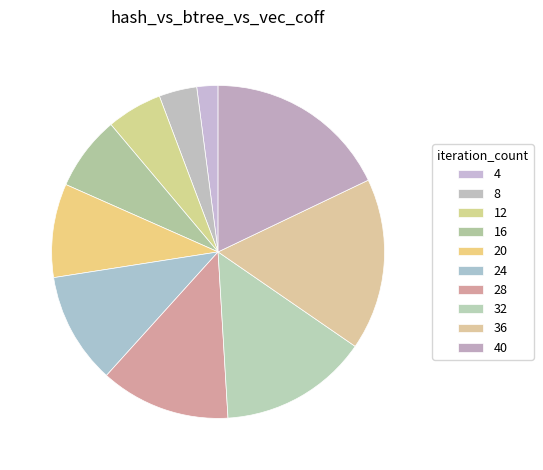

Rank the categories by value from lowest to highest.

4, 8, 12, 16, 20, 24, 28, 32, 36, 40